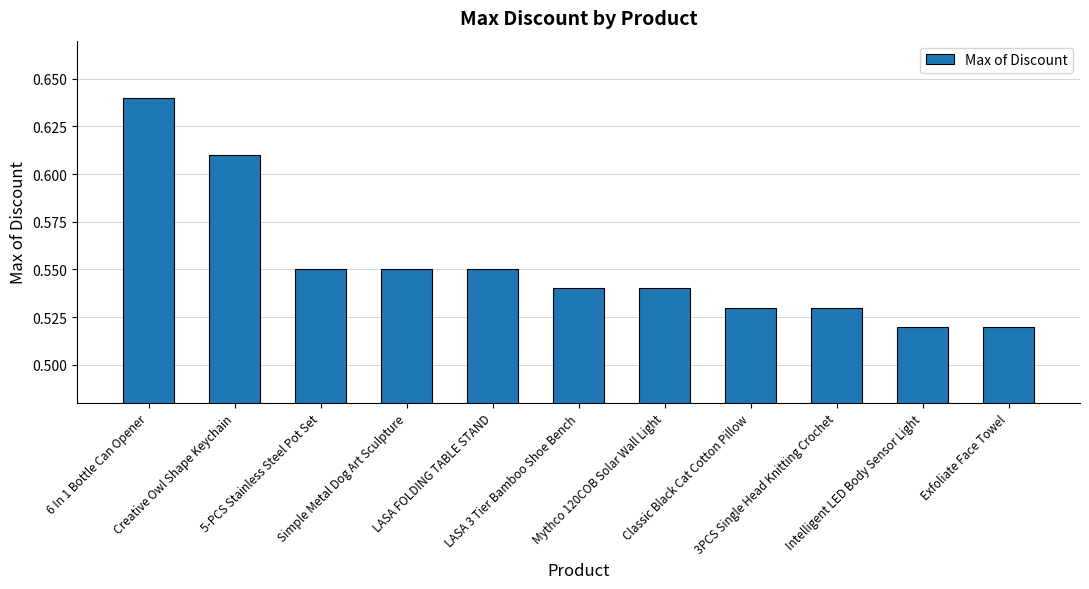

How many values are between 0 and 1?

11